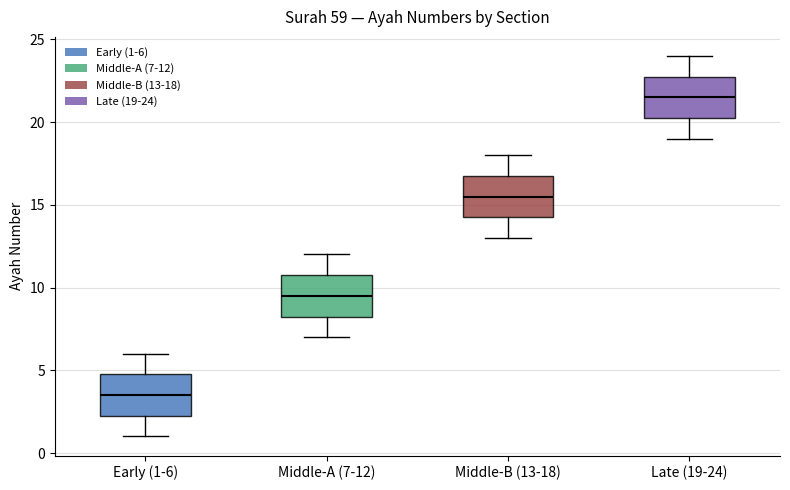

Reading left to right, read every box against the y-axis: the position of its median line, the range the box covers, and the ends of its whiskers. The values are not printed on the chart, so give them approximately, as read against the axis.

Early (1-6): median 3.5, box 2.5 to 5.0, whiskers 1.0 to 6.0
Middle-A (7-12): median 9.5, box 8.5 to 11.0, whiskers 7.0 to 12.0
Middle-B (13-18): median 15.5, box 14.5 to 17.0, whiskers 13.0 to 18.0
Late (19-24): median 21.5, box 20.5 to 23.0, whiskers 19.0 to 24.0